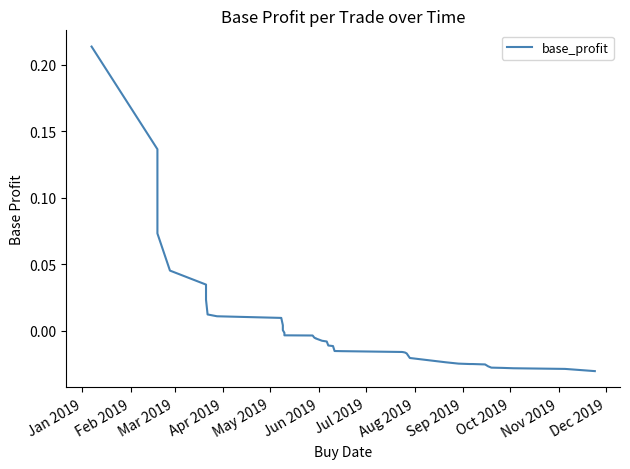

What is the greatest value displayed?

0.2